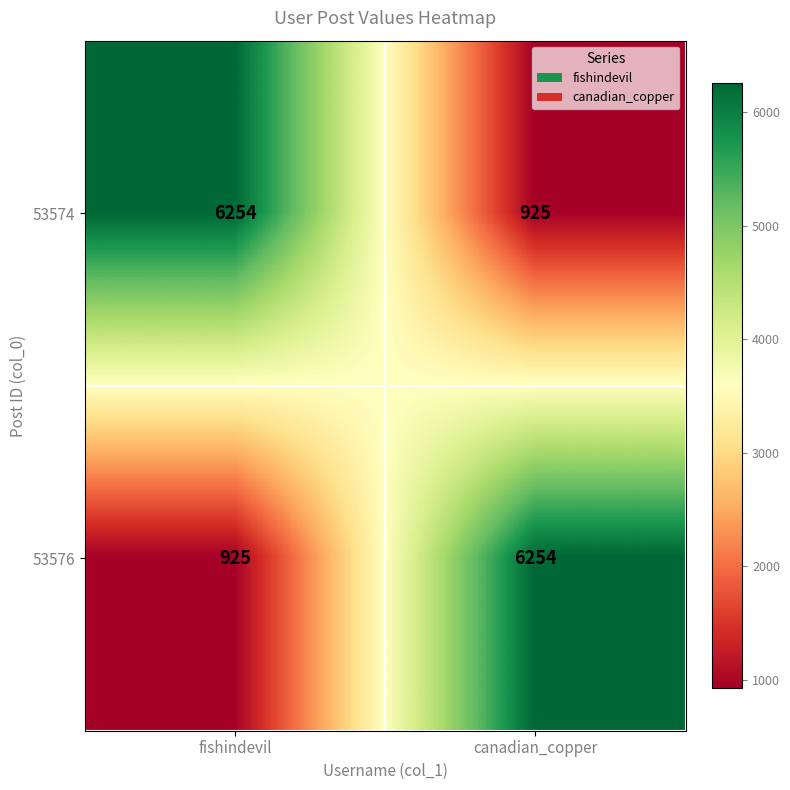

Where is 53576 nearest to the value 3589?

fishindevil